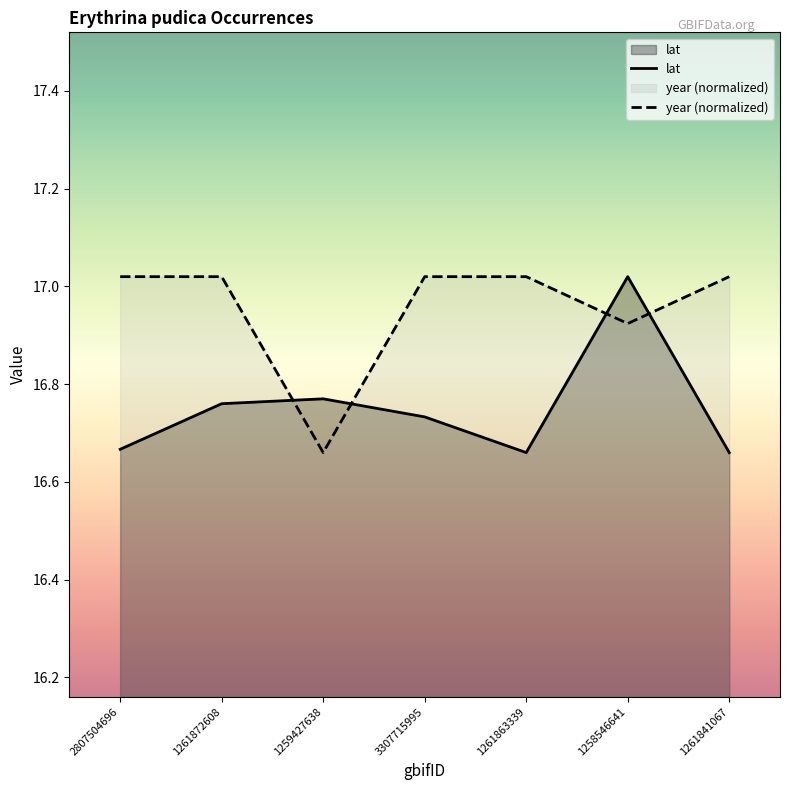

Where is the first local minimum for year?

1259427638